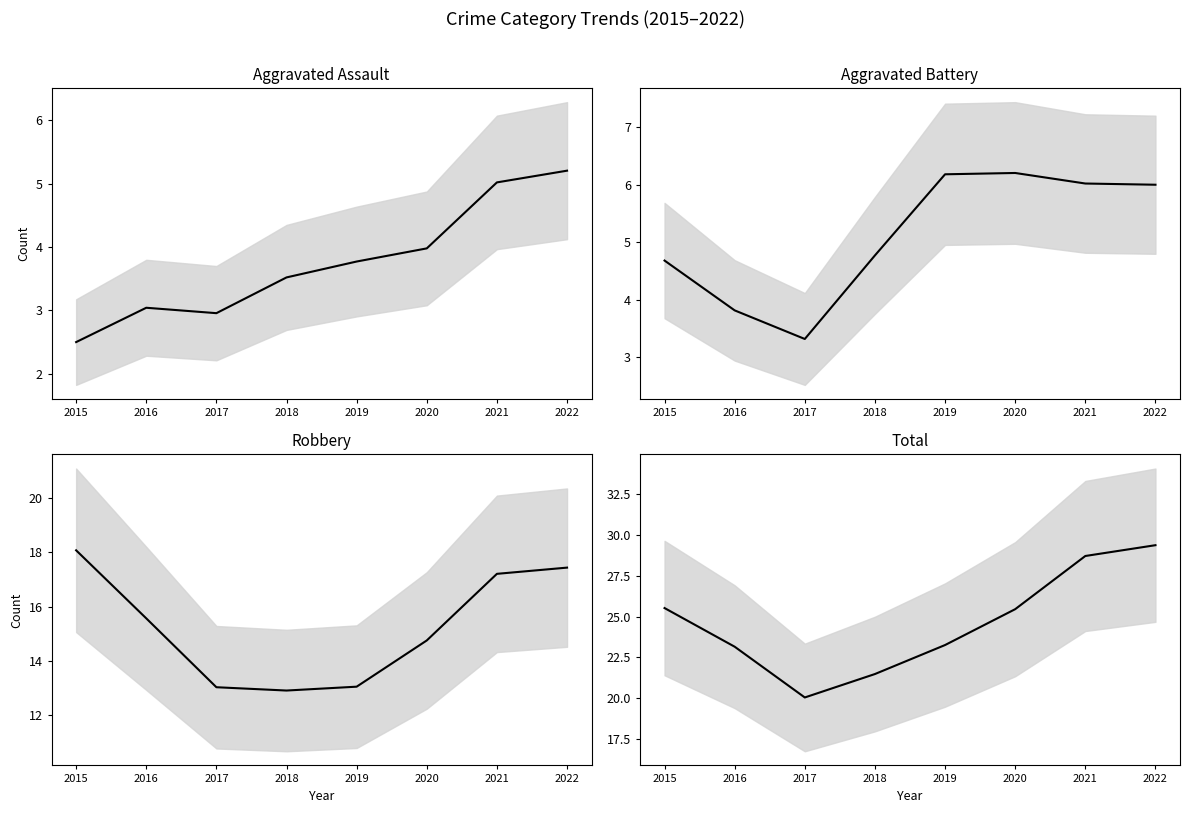

Where is the first local minimum for Robbery?

2018